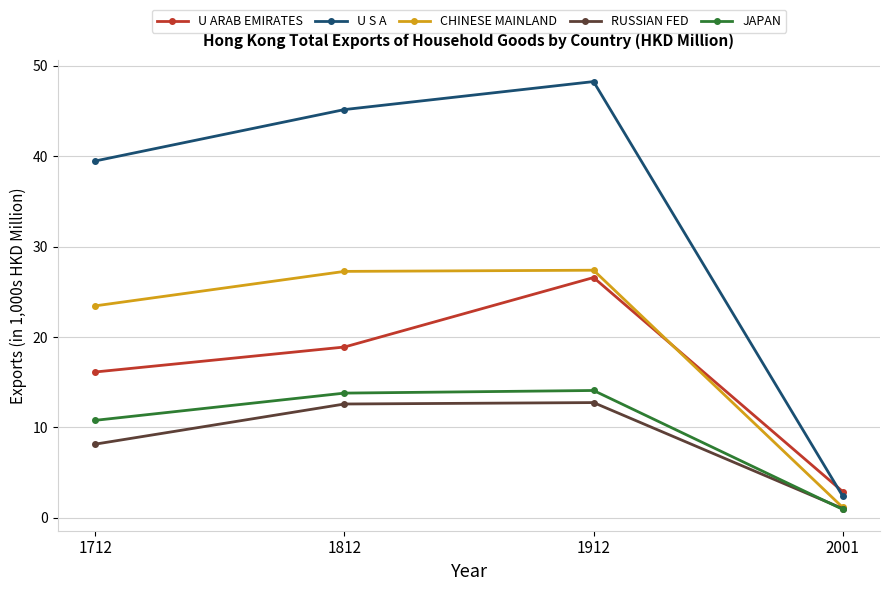

Where do U ARAB EMIRATES and U S A first cross each other?

1912 and 2001